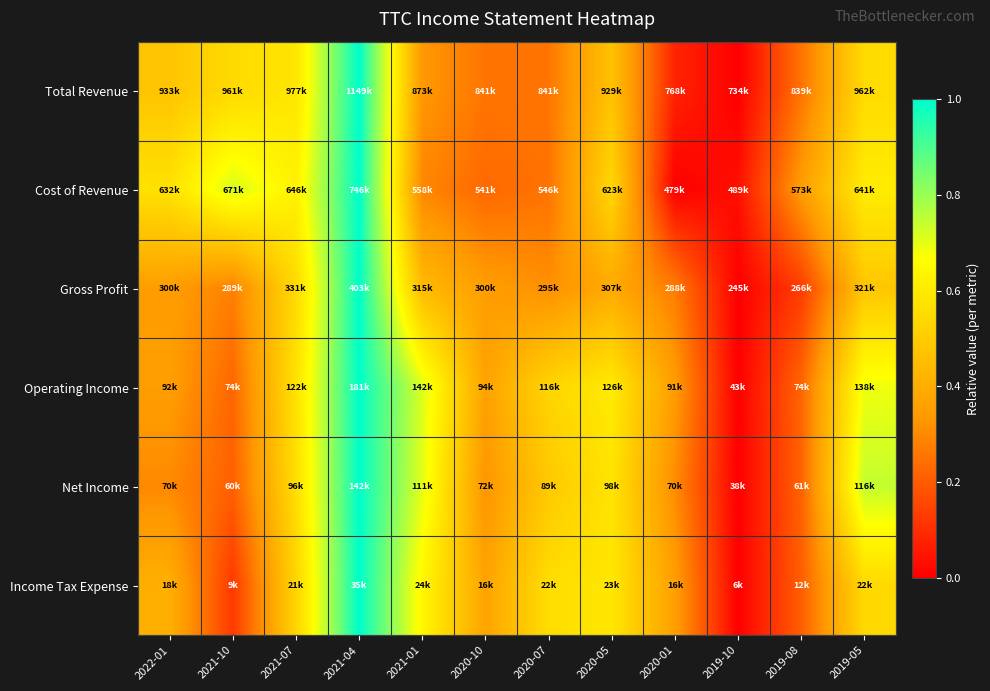

Reading left to right, extract all data points from this chart.

Total Revenue: 2022-01=0.5	2021-10=0.5	2021-07=0.6	2021-04=1.0	2021-01=0.3	2020-10=0.3	2020-07=0.3	2020-05=0.5	2020-01=0.1	2019-10=0.0	2019-08=0.3	2019-05=0.5
Cost of Revenue: 2022-01=0.6	2021-10=0.7	2021-07=0.6	2021-04=1.0	2021-01=0.3	2020-10=0.2	2020-07=0.3	2020-05=0.5	2020-01=0.0	2019-10=0.0	2019-08=0.3	2019-05=0.6
Gross Profit: 2022-01=0.4	2021-10=0.3	2021-07=0.5	2021-04=1.0	2021-01=0.4	2020-10=0.4	2020-07=0.3	2020-05=0.4	2020-01=0.3	2019-10=0.0	2019-08=0.1	2019-05=0.5
Operating Income: 2022-01=0.4	2021-10=0.2	2021-07=0.6	2021-04=1.0	2021-01=0.7	2020-10=0.4	2020-07=0.5	2020-05=0.6	2020-01=0.3	2019-10=0.0	2019-08=0.2	2019-05=0.7
Net Income: 2022-01=0.3	2021-10=0.2	2021-07=0.6	2021-04=1.0	2021-01=0.7	2020-10=0.3	2020-07=0.5	2020-05=0.6	2020-01=0.3	2019-10=0.0	2019-08=0.2	2019-05=0.7
Income Tax Expense: 2022-01=0.4	2021-10=0.1	2021-07=0.5	2021-04=1.0	2021-01=0.6	2020-10=0.4	2020-07=0.6	2020-05=0.6	2020-01=0.4	2019-10=0.0	2019-08=0.2	2019-05=0.5